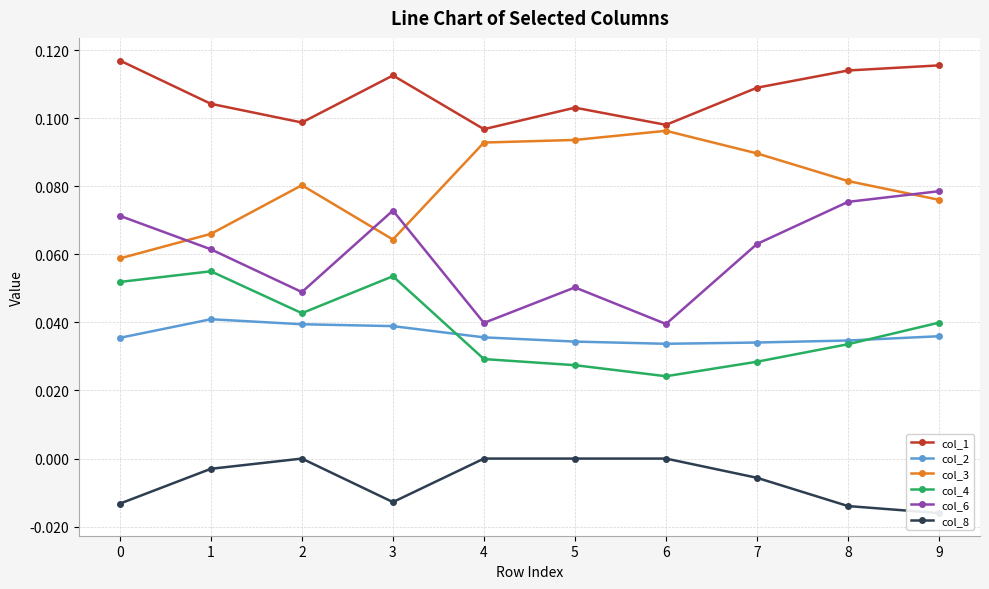

The col_6 series shows 0.0 at 1. True or false?

False